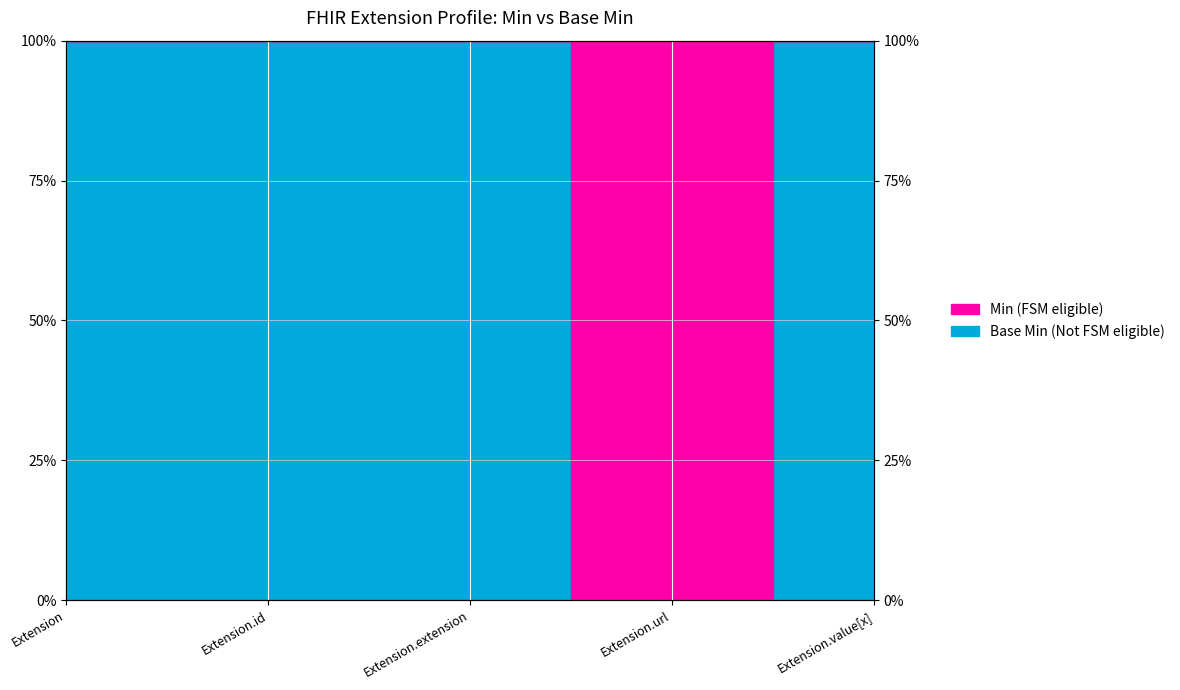

Rank the categories by value from highest to lowest.

Extension, Extension.id, Extension.extension, Extension.value[x], Extension.url